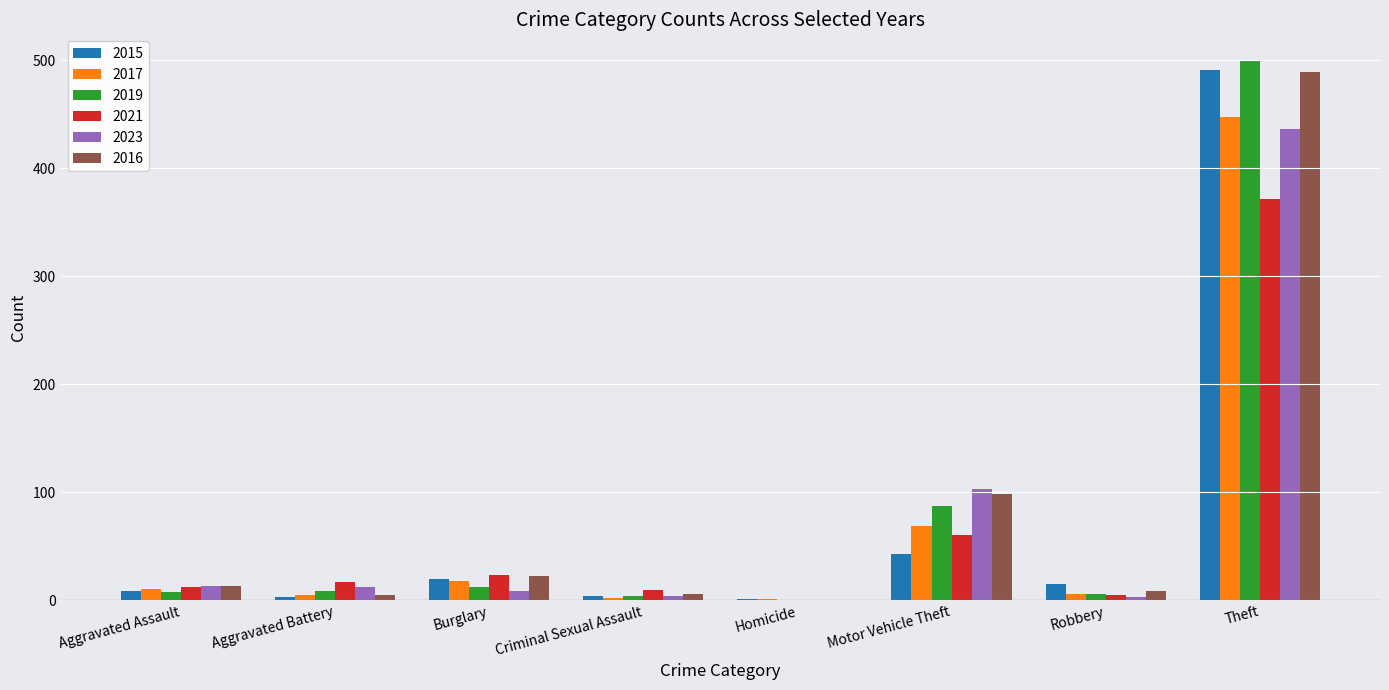

What is the greatest value displayed?

499